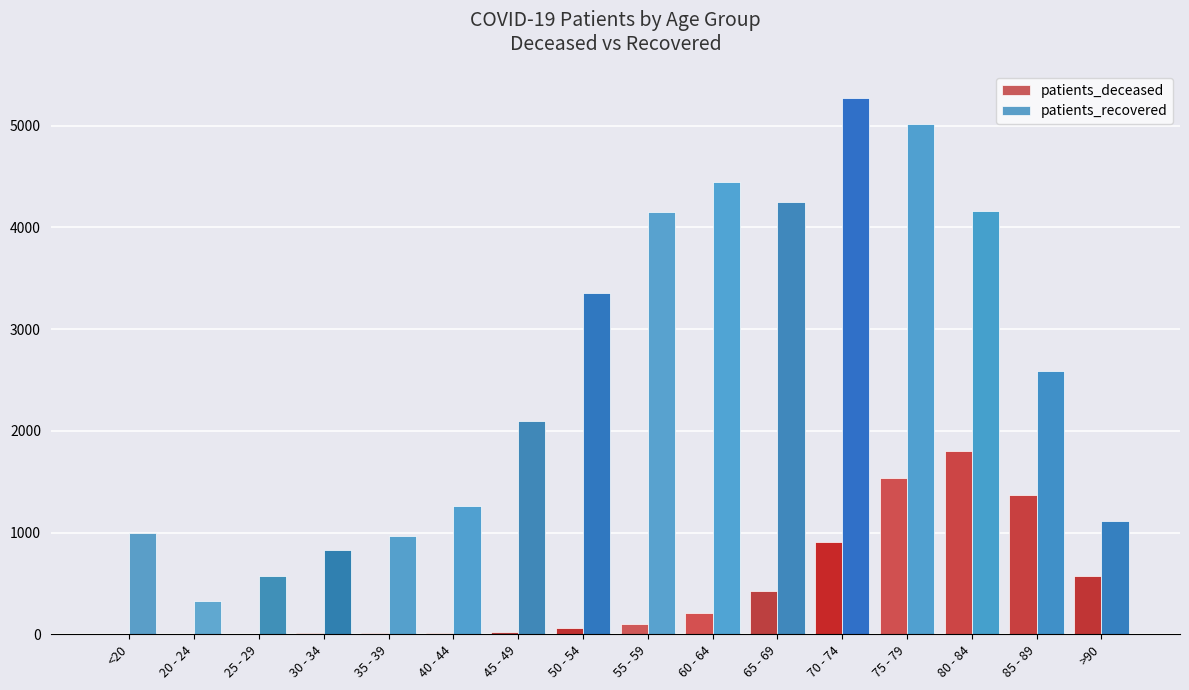

What is the maximum value shown in the chart?

5274